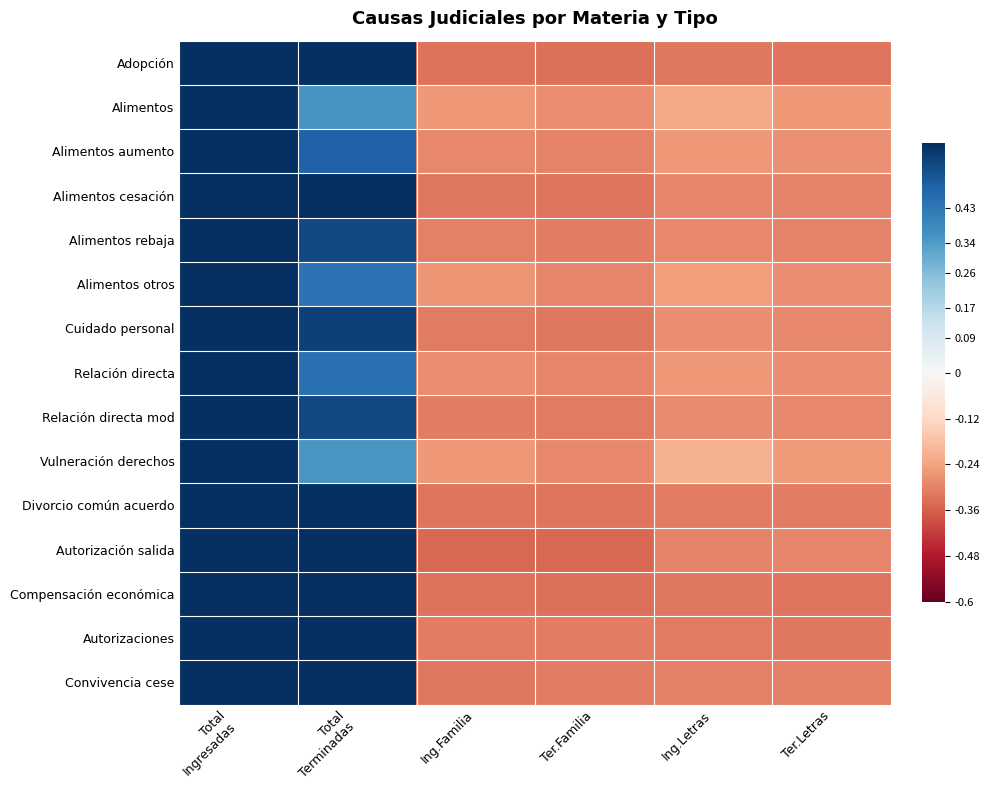

At how many categories does at least one series exceed 0?

2